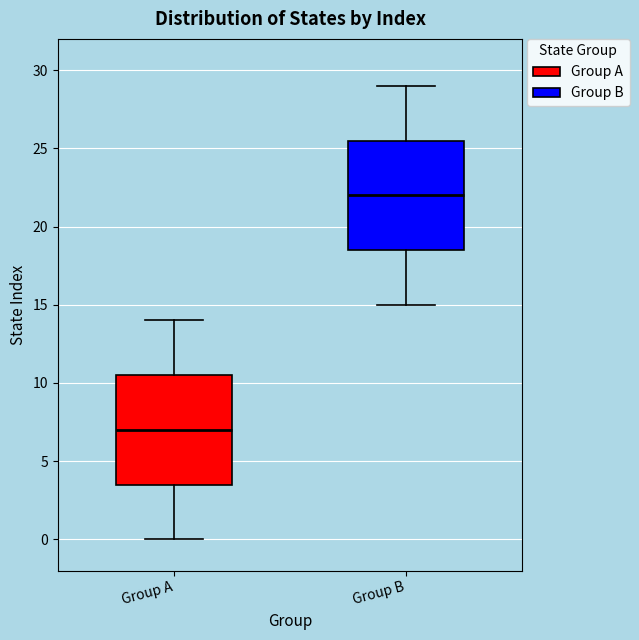

Reading left to right, transcribe this box plot: for each box, give where its median line is, the range the box spans, and where its two whiskers end, as read against the y-axis. The values are not printed on the chart, so give them approximately, as read against the axis.

Group A: median 7.0, box 3.5 to 10.5, whiskers 0.0 to 14.0
Group B: median 22.0, box 18.5 to 25.5, whiskers 15.0 to 29.0